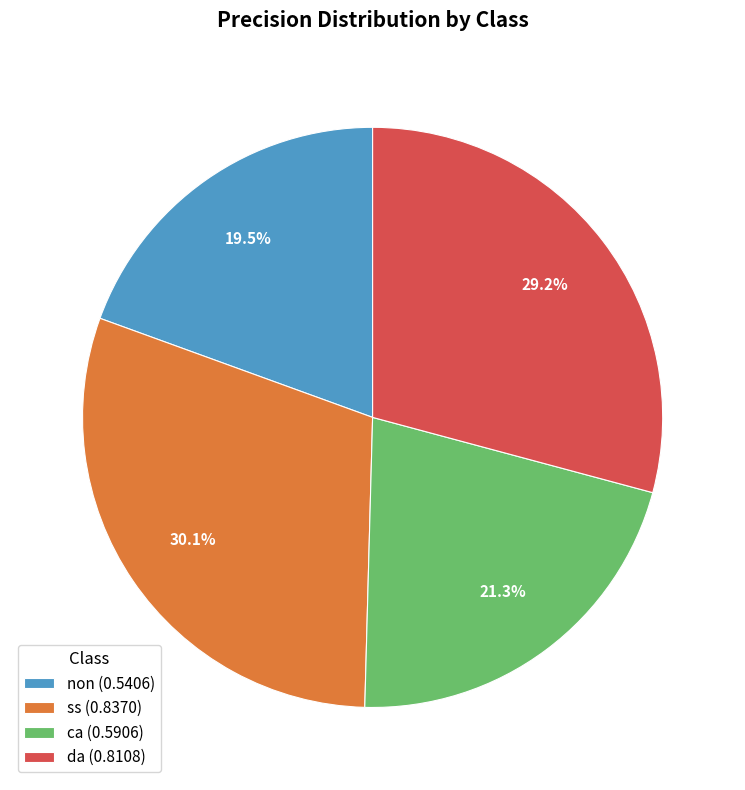

Which has a higher value, da or non?

da